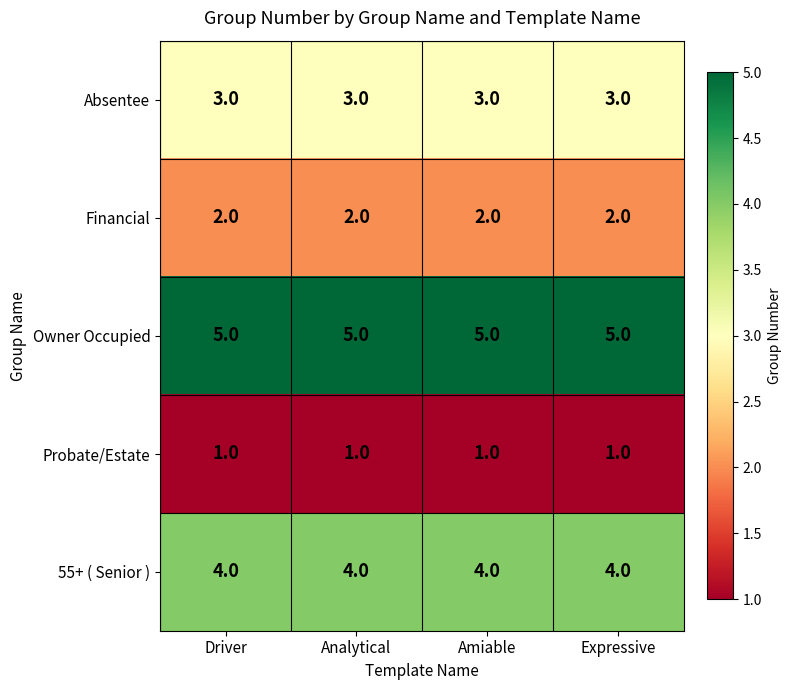

At Amiable, list the series in order from largest to smallest.

Owner Occupied, 55+ ( Senior ), Absentee, Financial, Probate/Estate